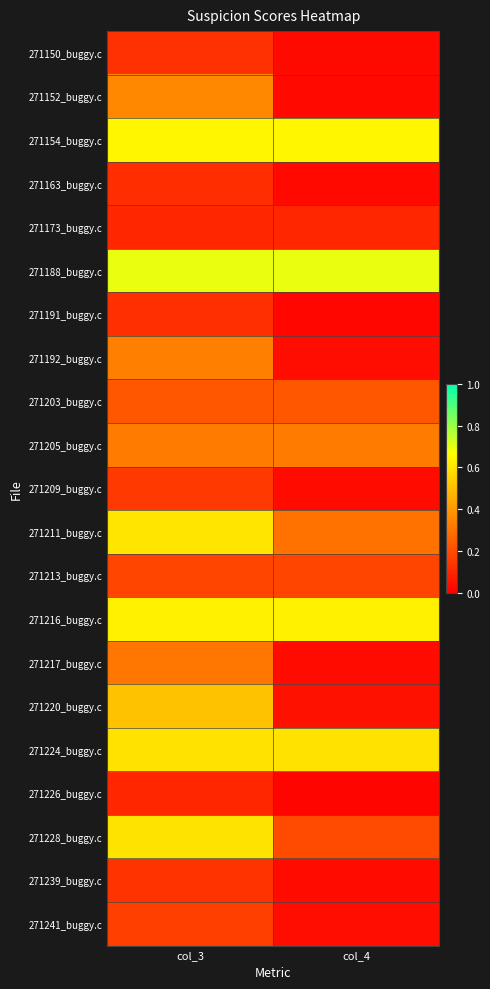

What is the total value across all series at col_4?

4.2